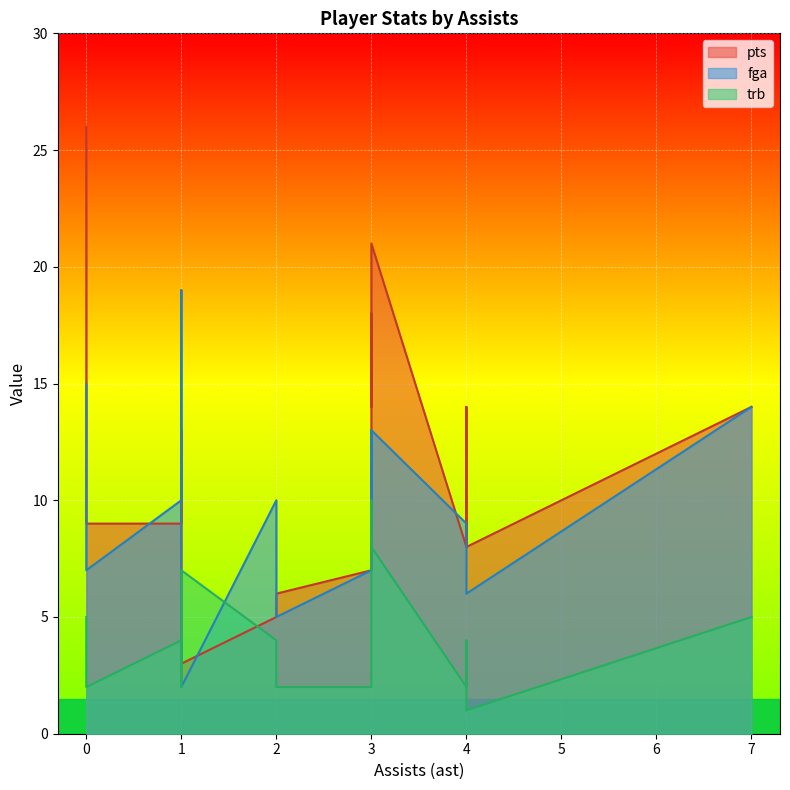

At which label does trb reach its peak?

3